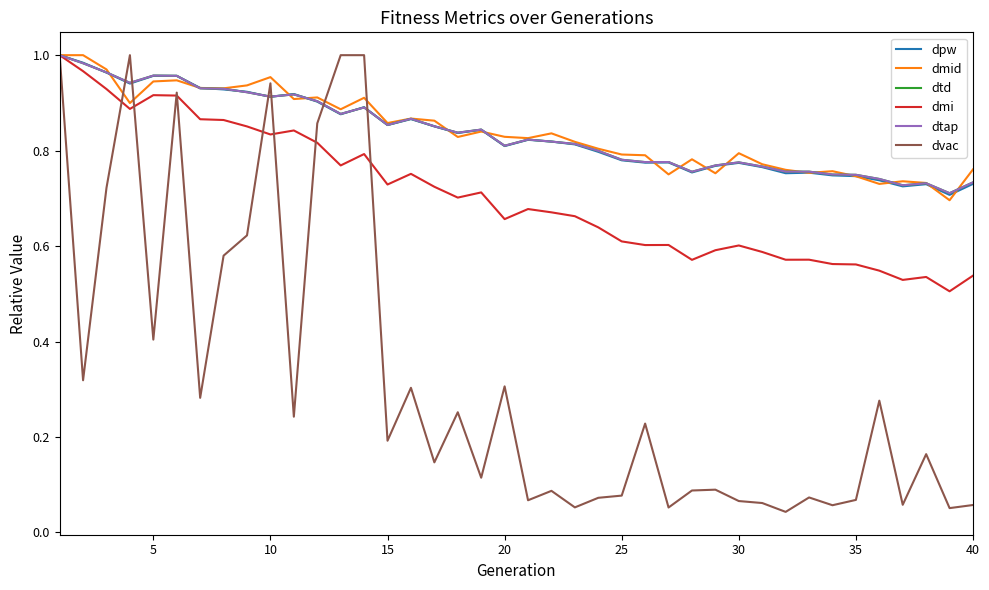

What is the difference between the maximum and minimum values in the dmid series?

0.3